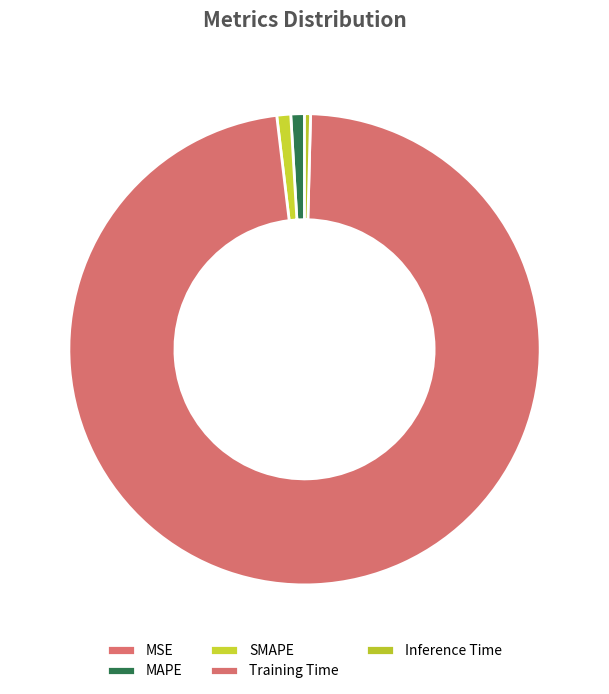

What percentage is the MAPE slice, to the nearest percent?

1%